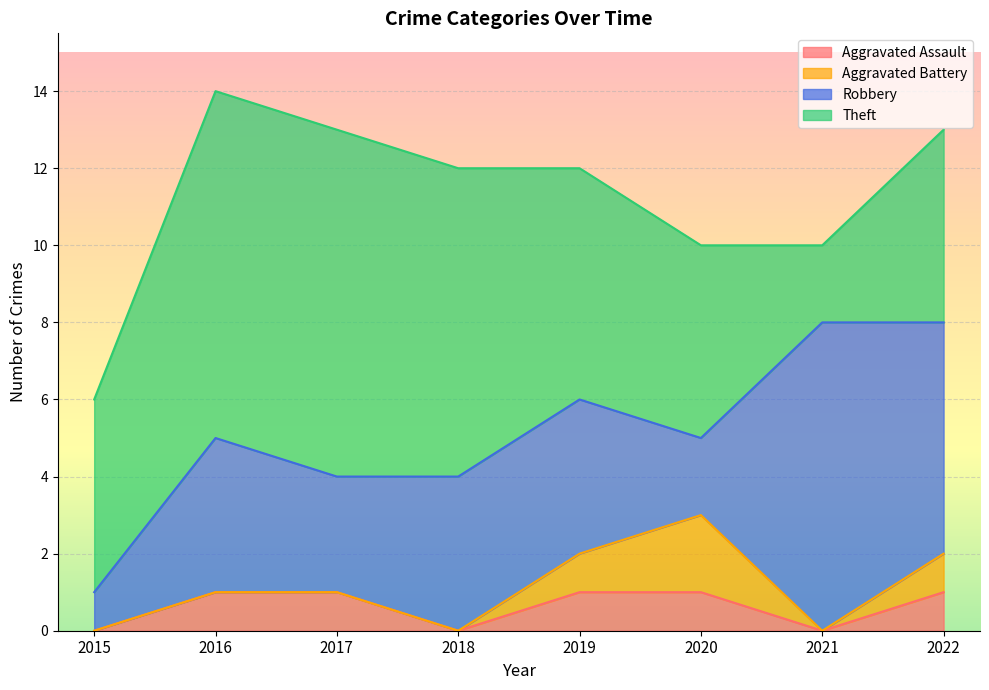

How many values in the Aggravated Battery series exceed 0?

3